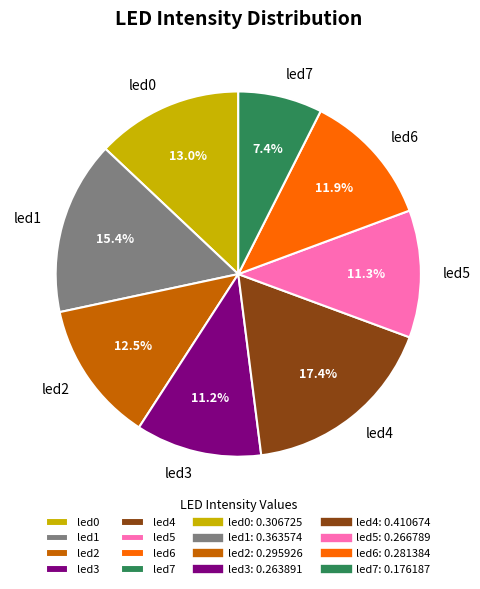

True or false: led3 accounts for 1% of the total.

False